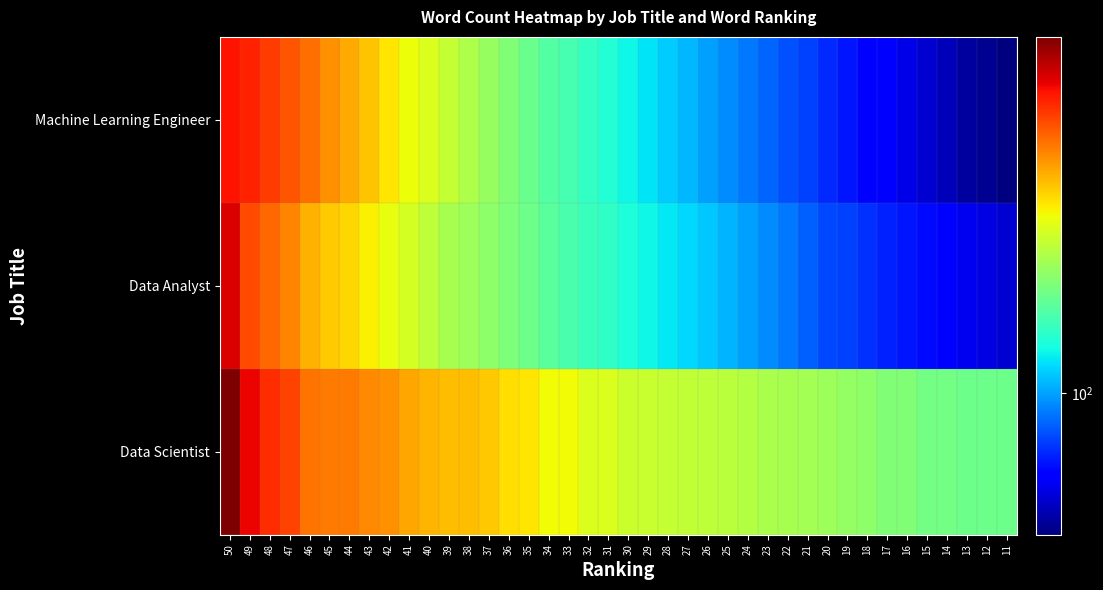

How many distinct data groups are displayed?

3